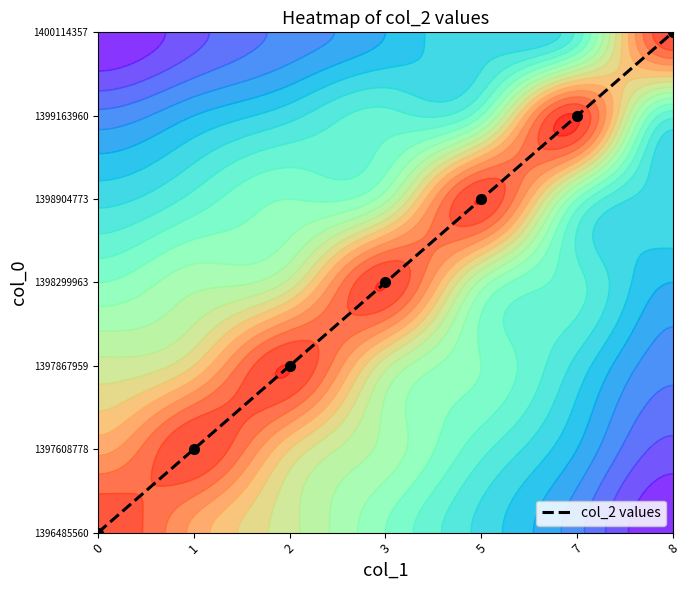

How many values exceed 3?

3